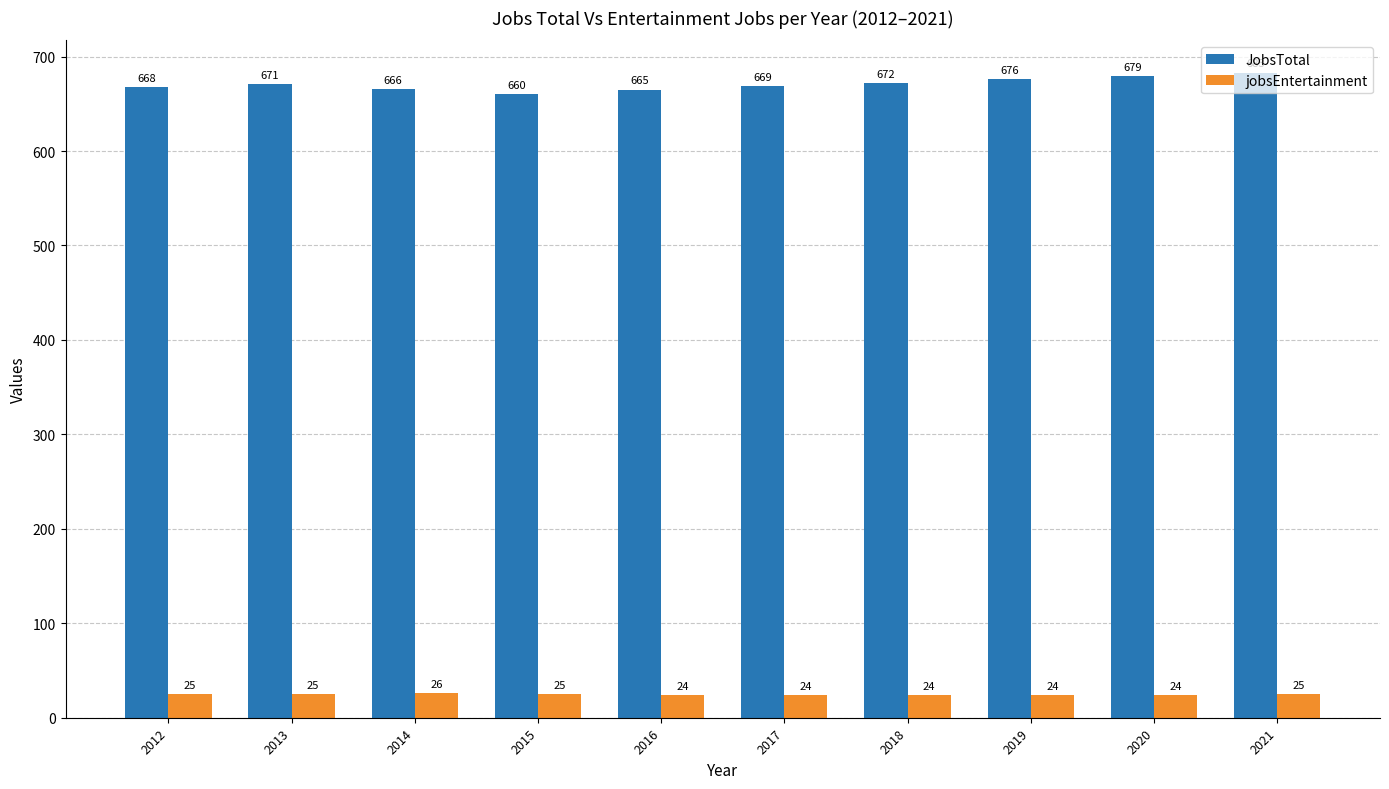

What are all the series names shown in the legend?

JobsTotal, jobsEntertainment